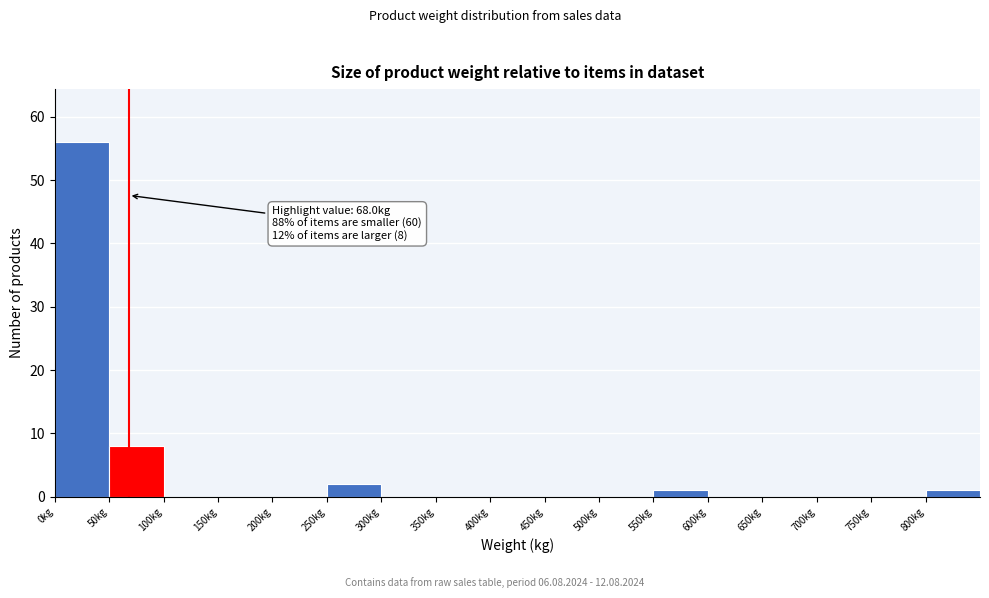

Which range on the x-axis has the tallest bar?

0 to 50